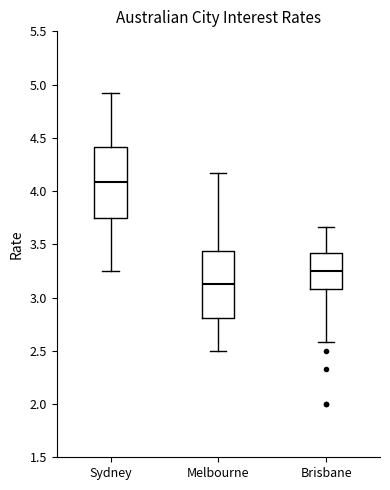

Where does the upper whisker of the box for Melbourne end on the y-axis? The values are not printed on the chart, so give them approximately, as read against the axis.

4.15